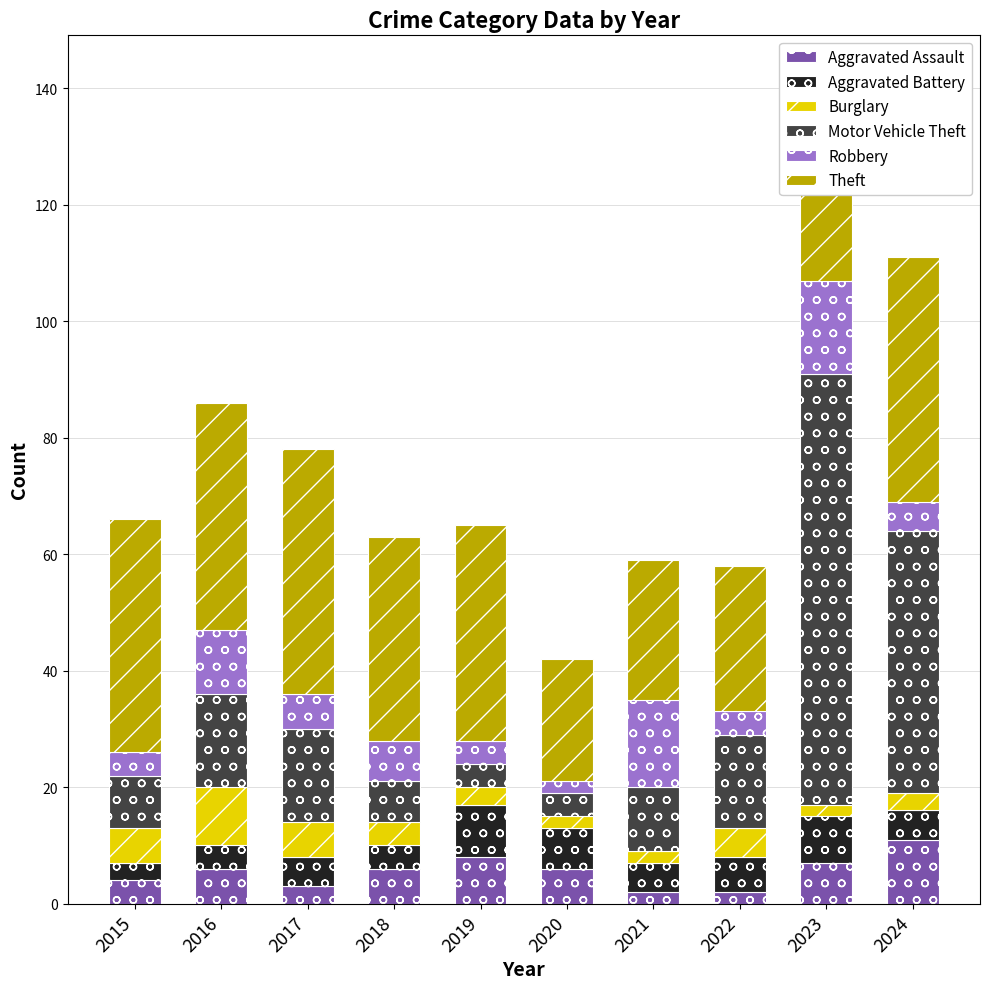

How many bars are there in total?

10